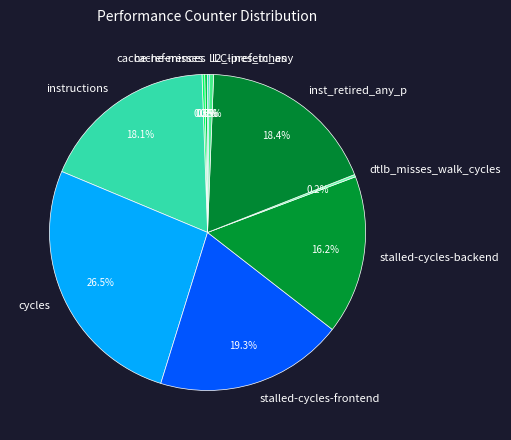

What portion of the pie excludes cycles?

73.5%